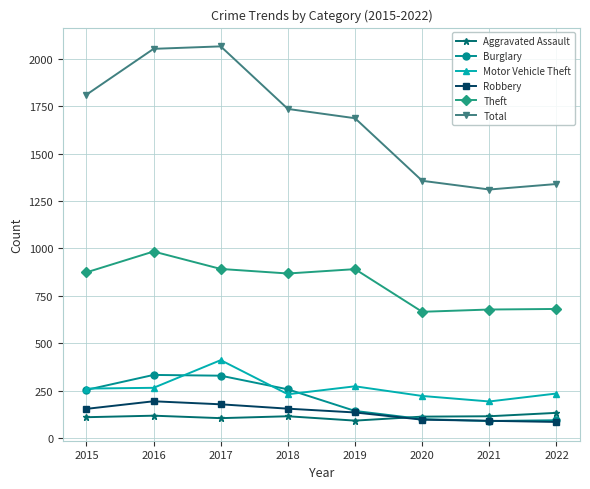

In Robbery, how many points are higher than both neighbors (excluding endpoints)?

1